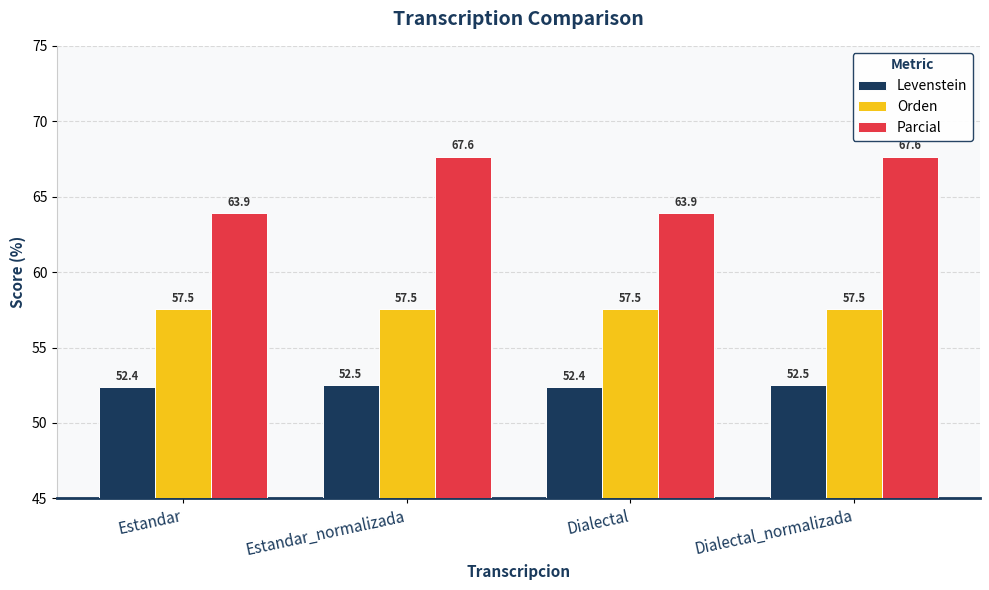

What is the minimum value shown in the chart?

52.4